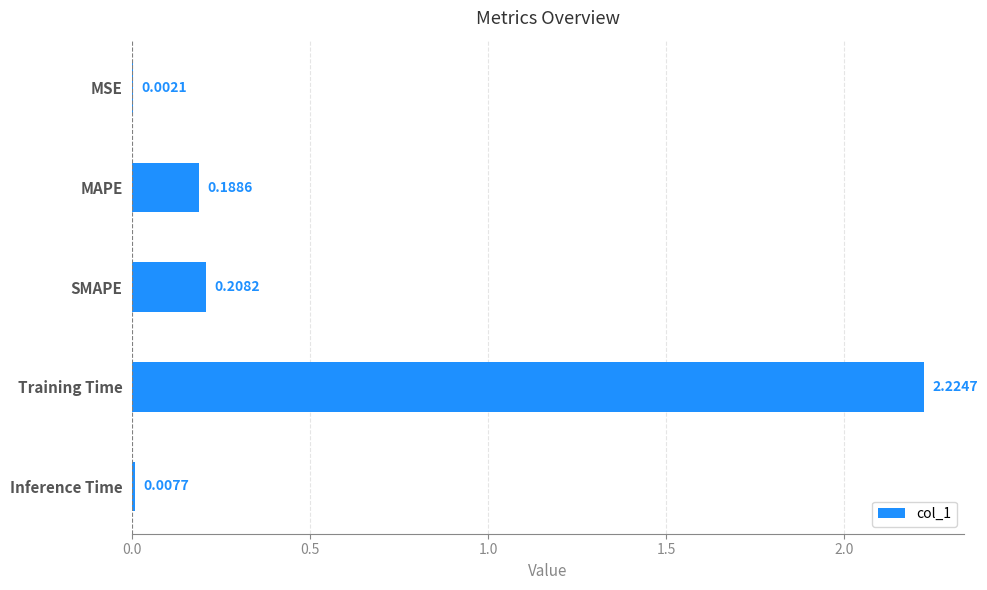

Where is the data nearest to the value 1?

SMAPE